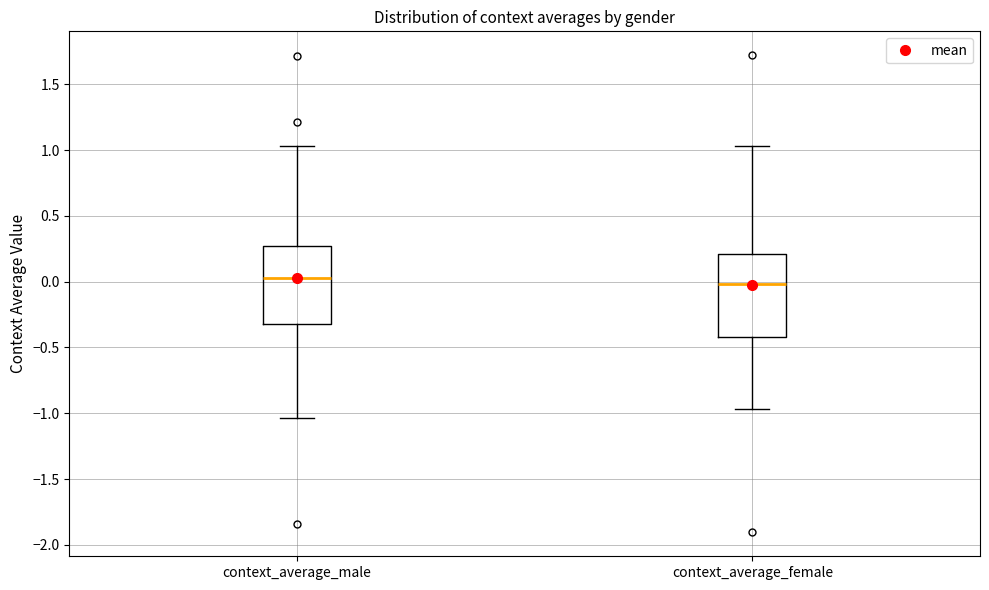

Where does the lower whisker of the box for context_average_male end on the y-axis? The values are not printed on the chart, so give them approximately, as read against the axis.

-1.05